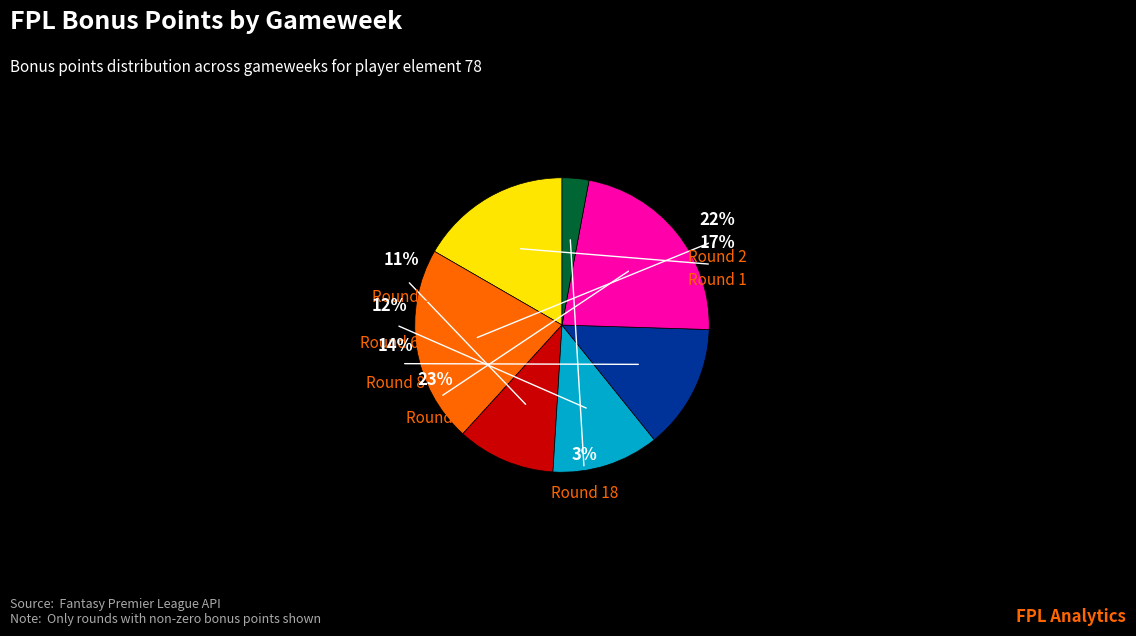

To the nearest percent, what is the combined percentage of Round 8 (bps=14) and Round 9 (bps=23)?

36%